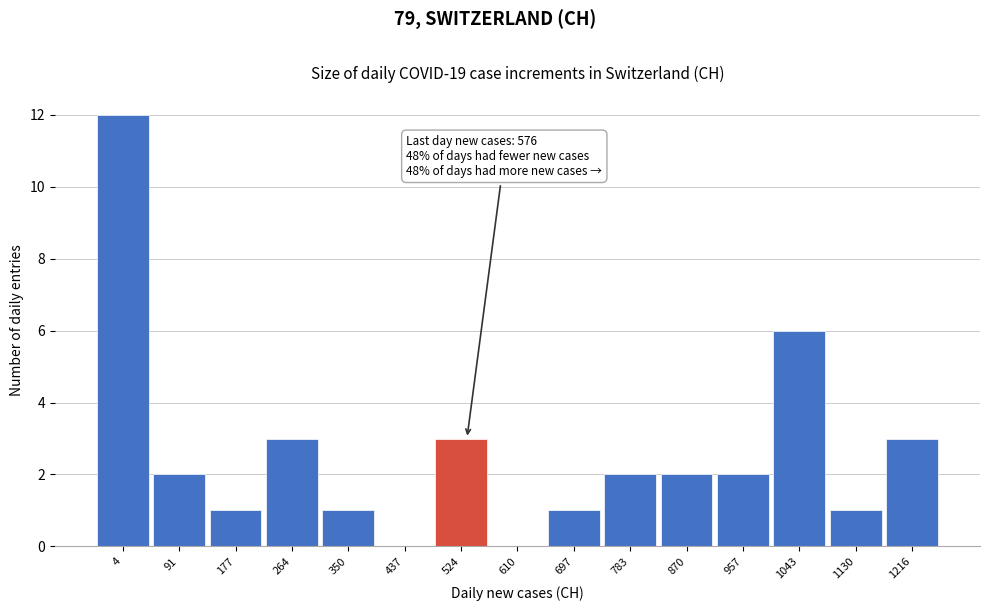

Reading left to right, transcribe all the data shown in this chart.

4=12	91=2	177=1	264=3	350=1	437=0	524=3	610=0	697=1	783=2	870=2	957=2	1043=6	1130=1	1216=3